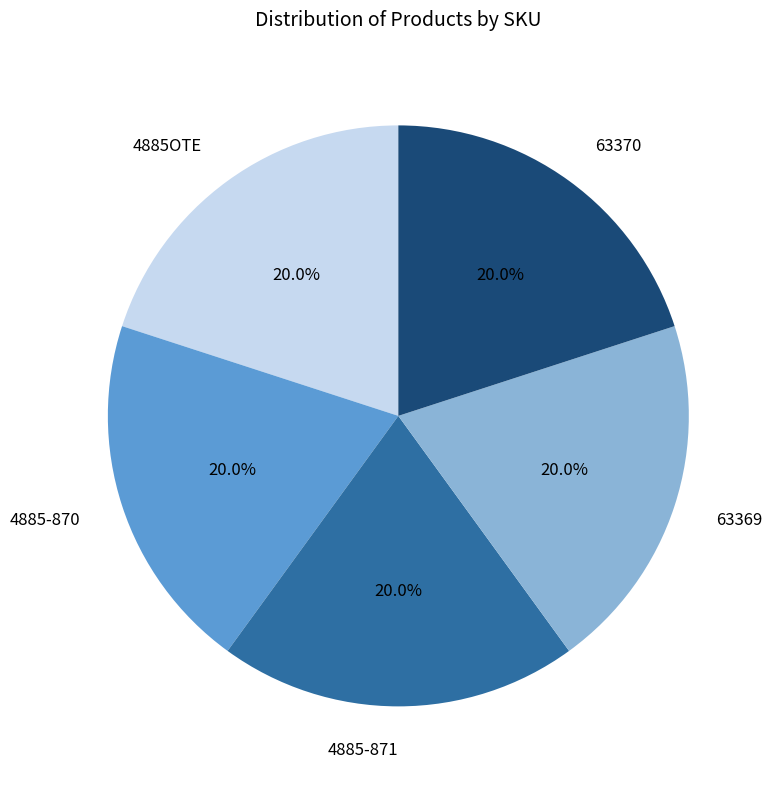

Is 4885-871 the majority of the pie?

No